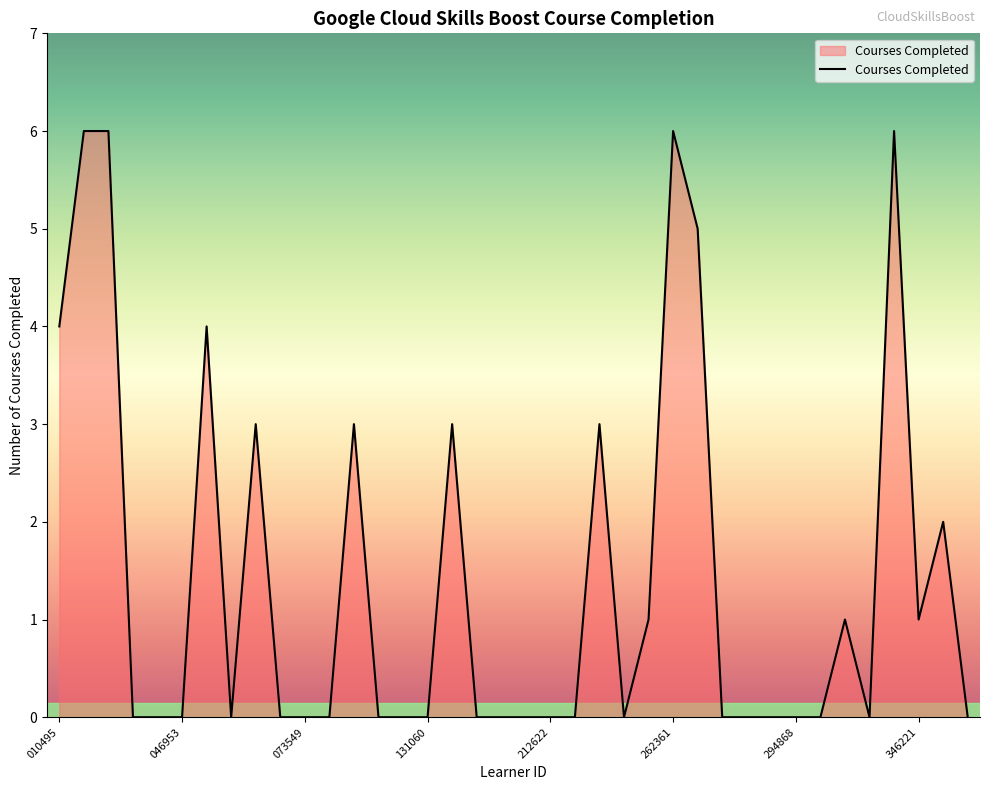

What is the greatest value displayed?

6